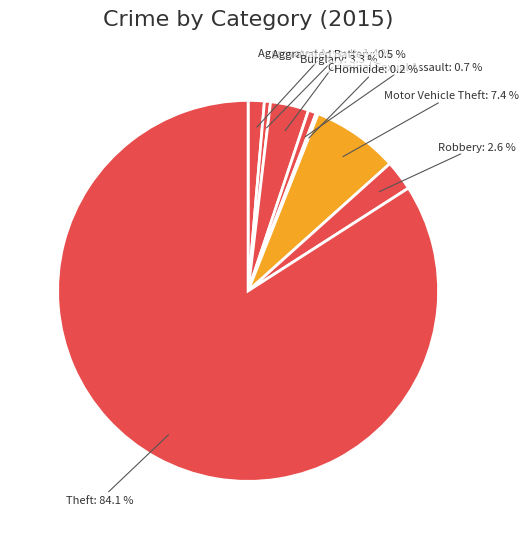

Which slice represents more than half of the pie?

Theft